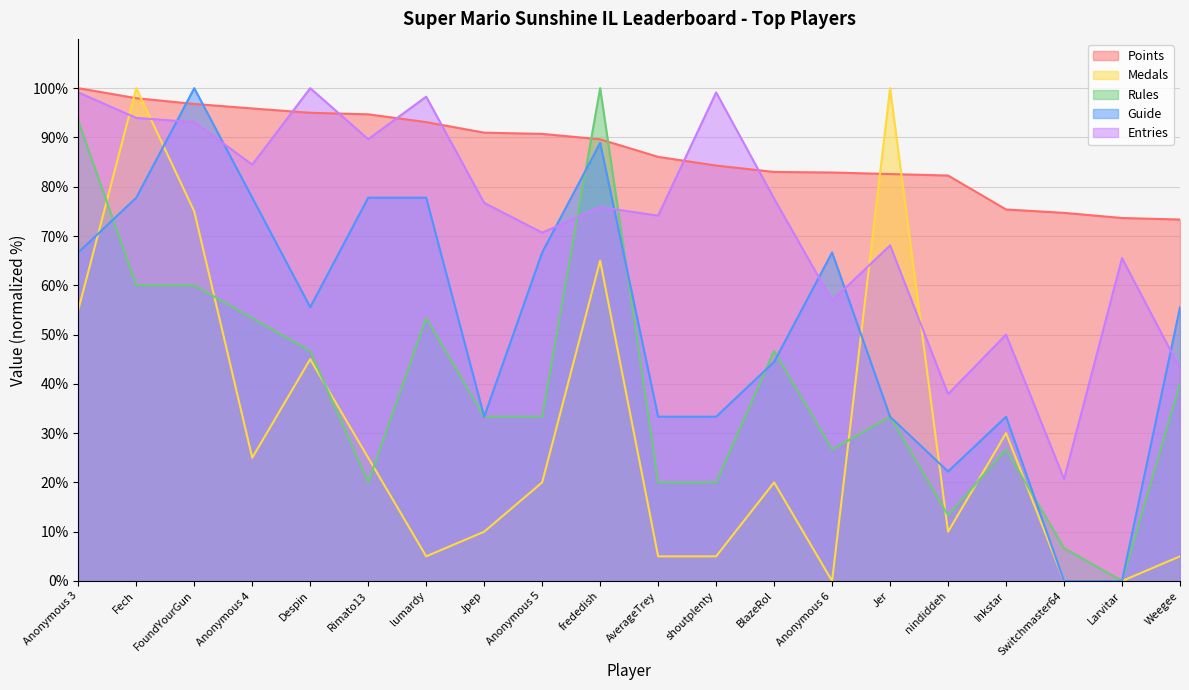

Between BlazeRol and Weegee, which is larger?

BlazeRol